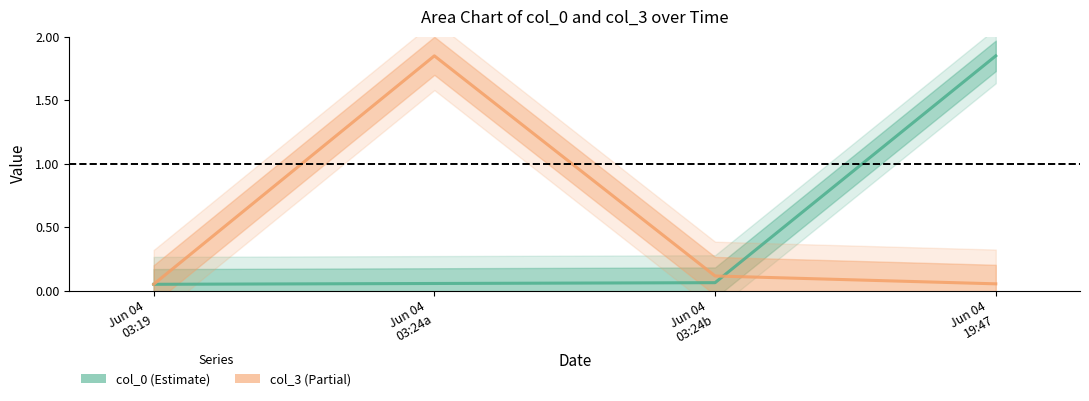

Count the number of data series in this chart.

2